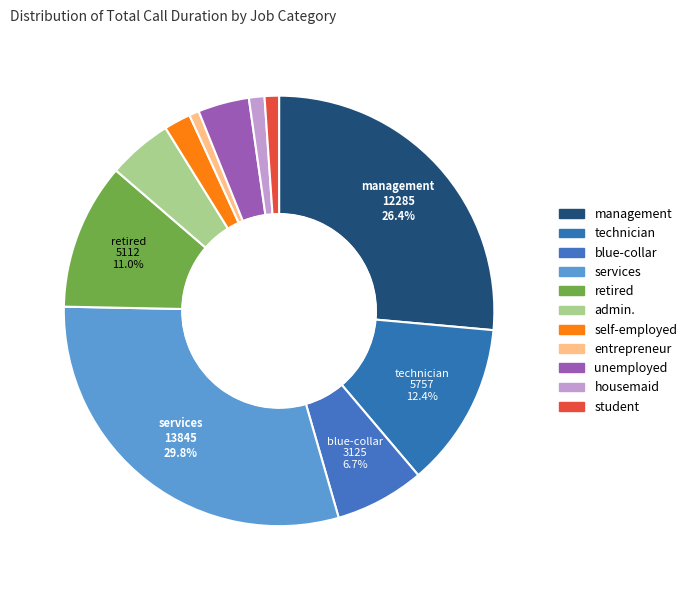

How many slices are in this pie chart?

11